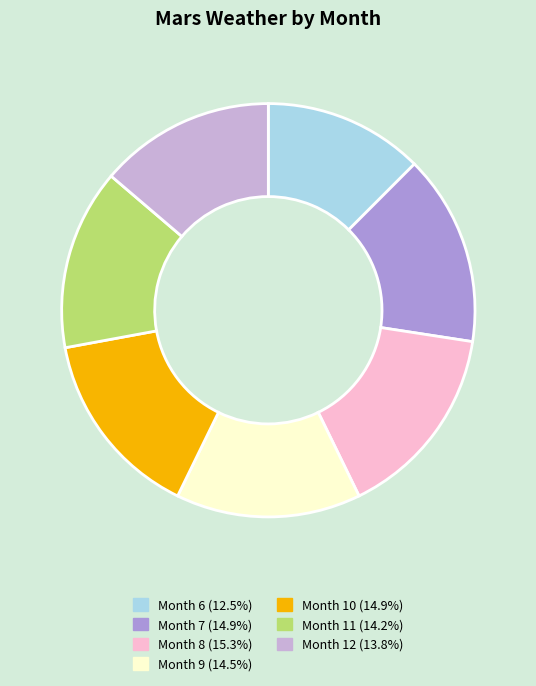

Count the number of slices in the pie.

7